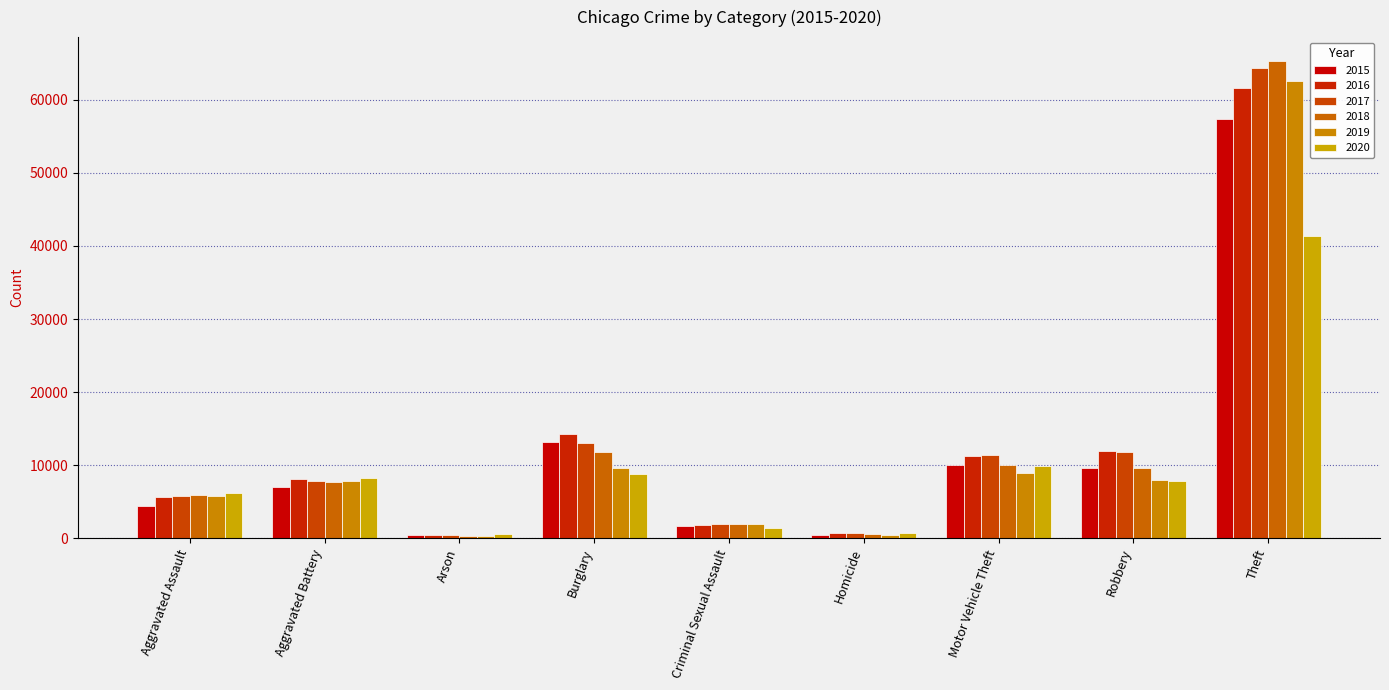

The 2020 series shows 41324 at Theft. True or false?

True